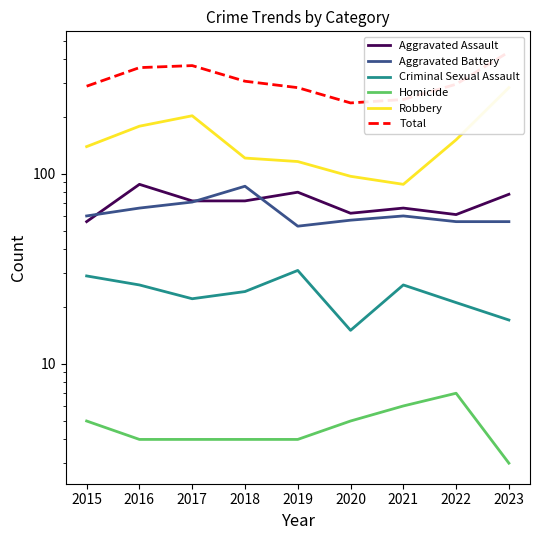

What is the sum of all Robbery values?

1376